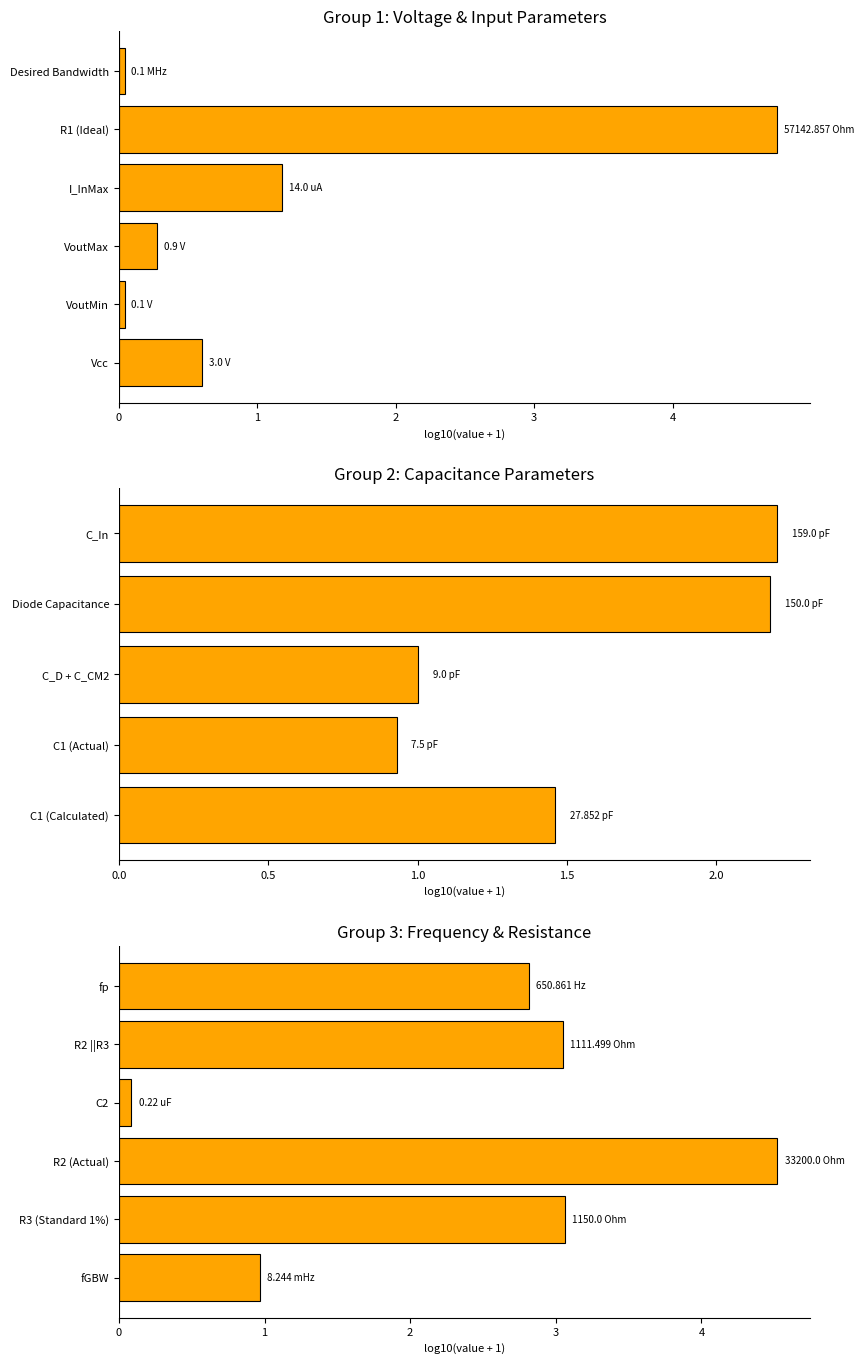

What is the minimum value shown in the chart?

0.1